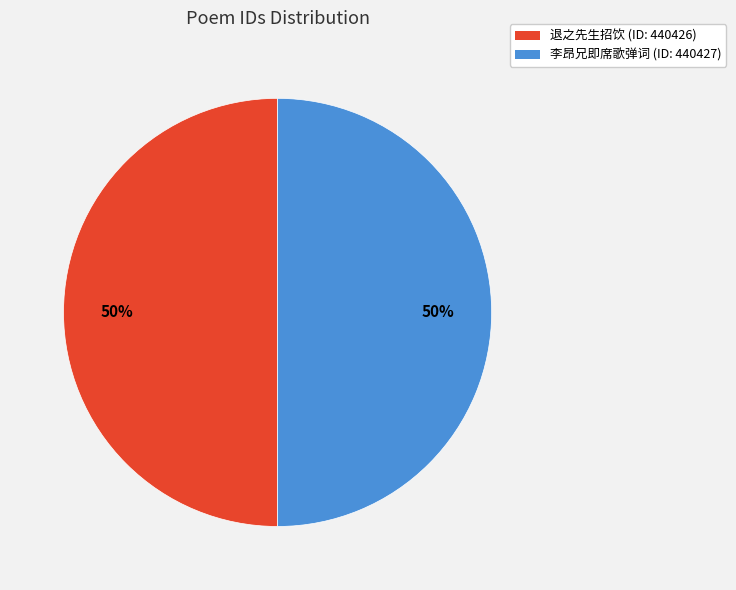

Is the sum of 退之先生招饮 (ID: 440426) and 李昂兄即席歌弹词 (ID: 440427) greater than half?

Yes